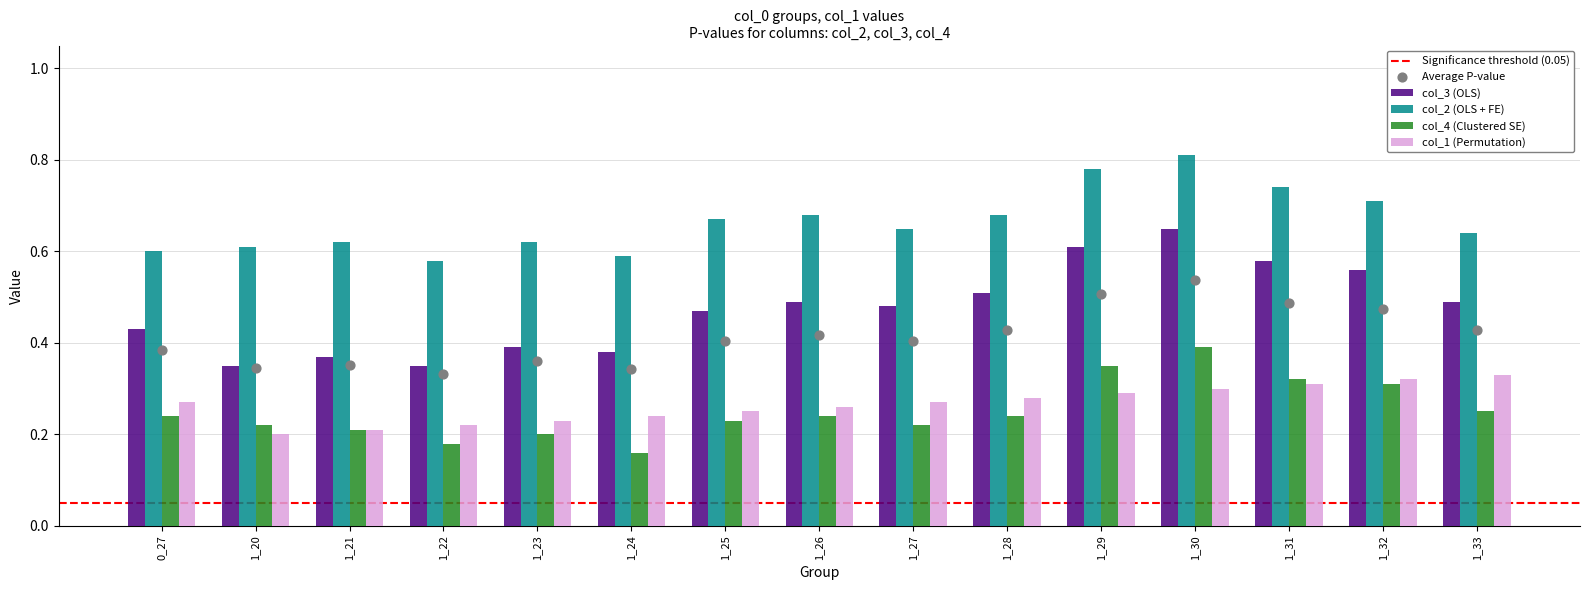

At which category is the sum across all series the highest?

1_30